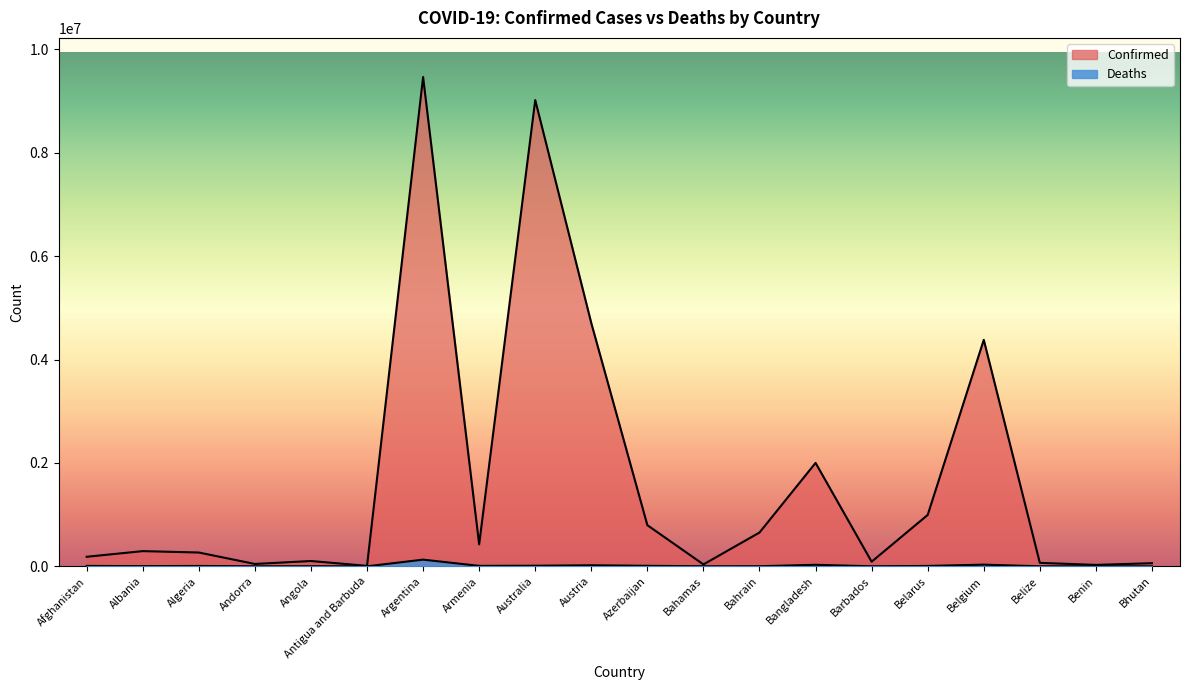

Reading left to right, what are all the values shown in this chart?

Confirmed: 184360	293917	266654	45326	102301	8712	9465827	424400	9020385	4704616	795832	36533	653447	2000899	88965	994037	4381331	66546	27271	60109
Deaths: 7738	3517	6875	153	1912	144	129202	8629	11032	20226	9733	822	1506	29258	480	7118	32118	680	163	21